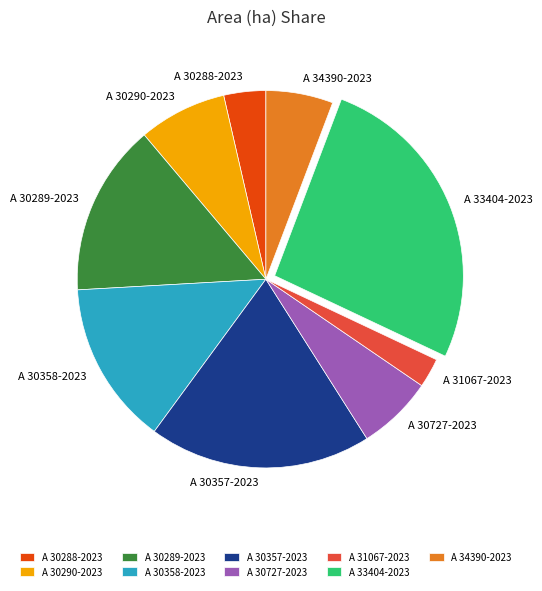

Do A 30358-2023 and A 30290-2023 together represent more than half of the pie?

No